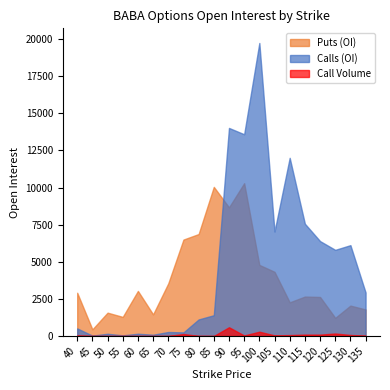

What is the difference between the second highest and second lowest values in the Calls (OI) series?

13971